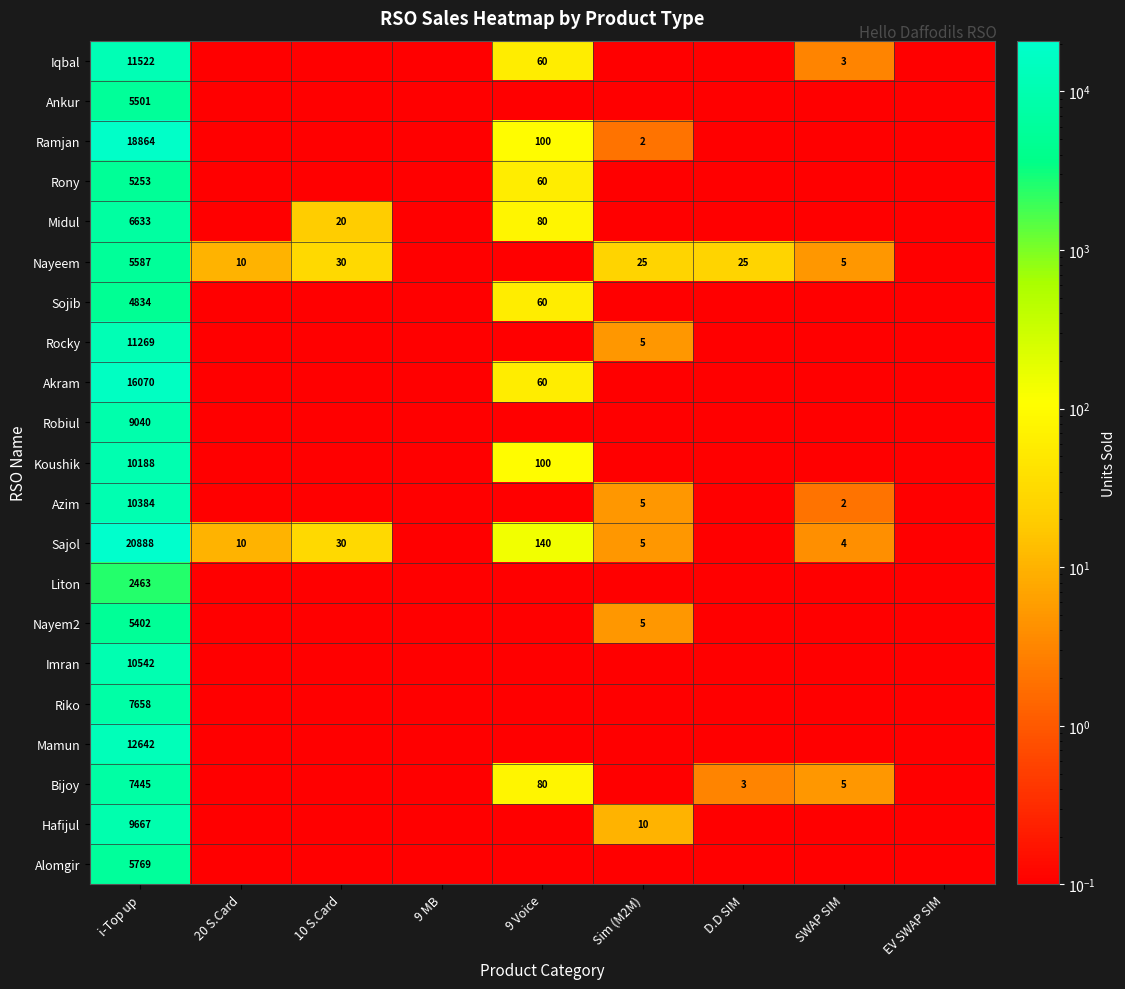

What is the spread (max minus min) of values at 20 S.Card?

9.9